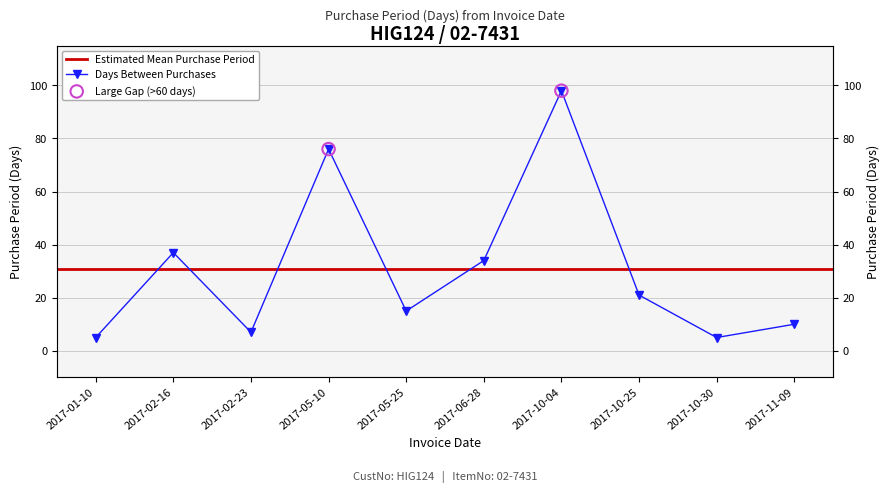

Between 2017-05-10 and 2017-10-25, which is larger?

2017-05-10